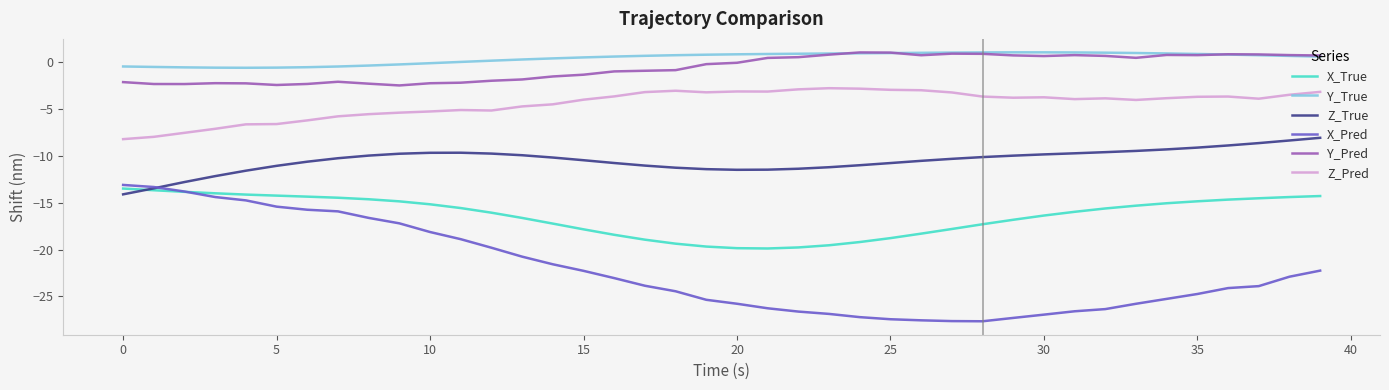

True or false: Y_True and Z_True cross at least once.

False